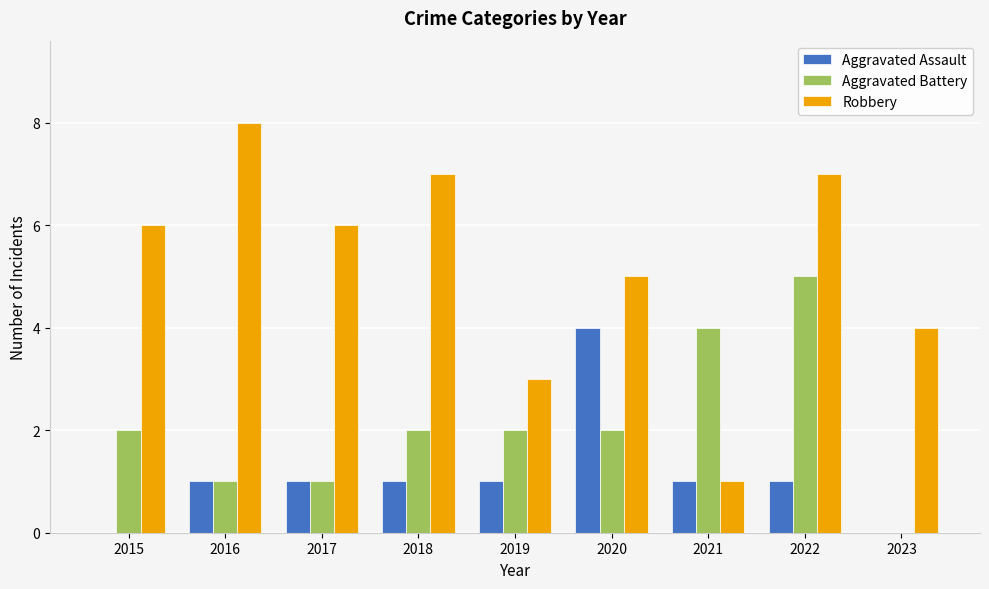

What value does the Aggravated Assault series have at 2017?

1